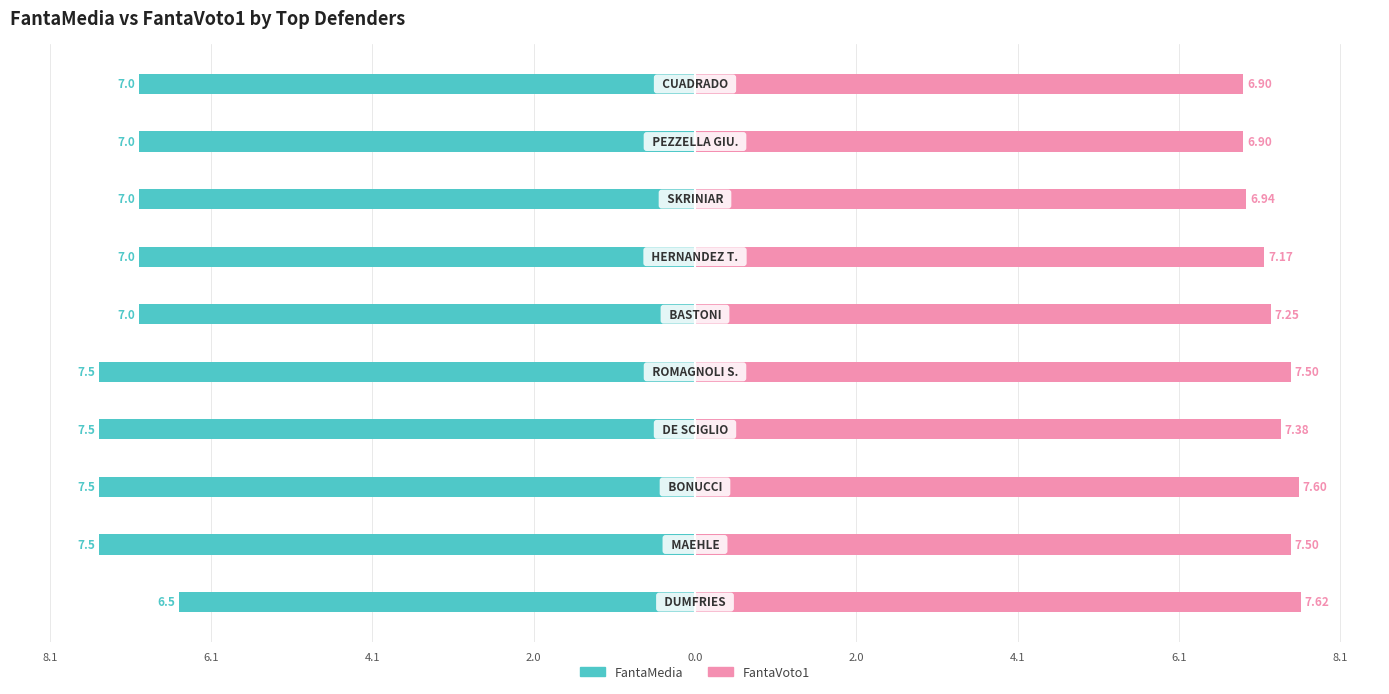

What is the average value of the FantaVoto1 series?

7.3